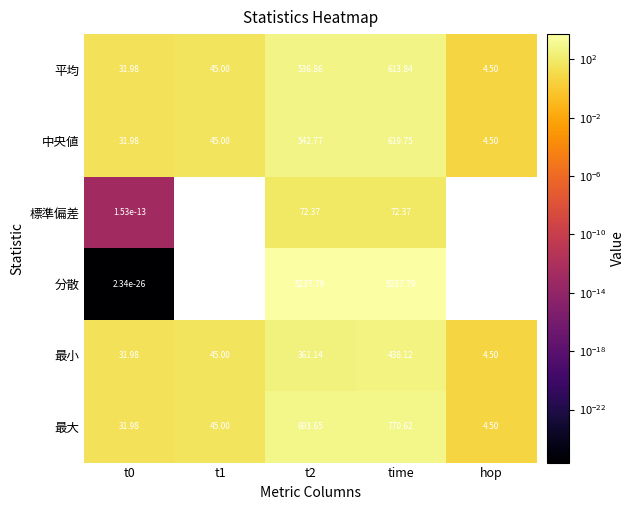

Rank the series at t2 from lowest to highest value.

標準偏差, 最小, 平均, 中央値, 最大, 分散